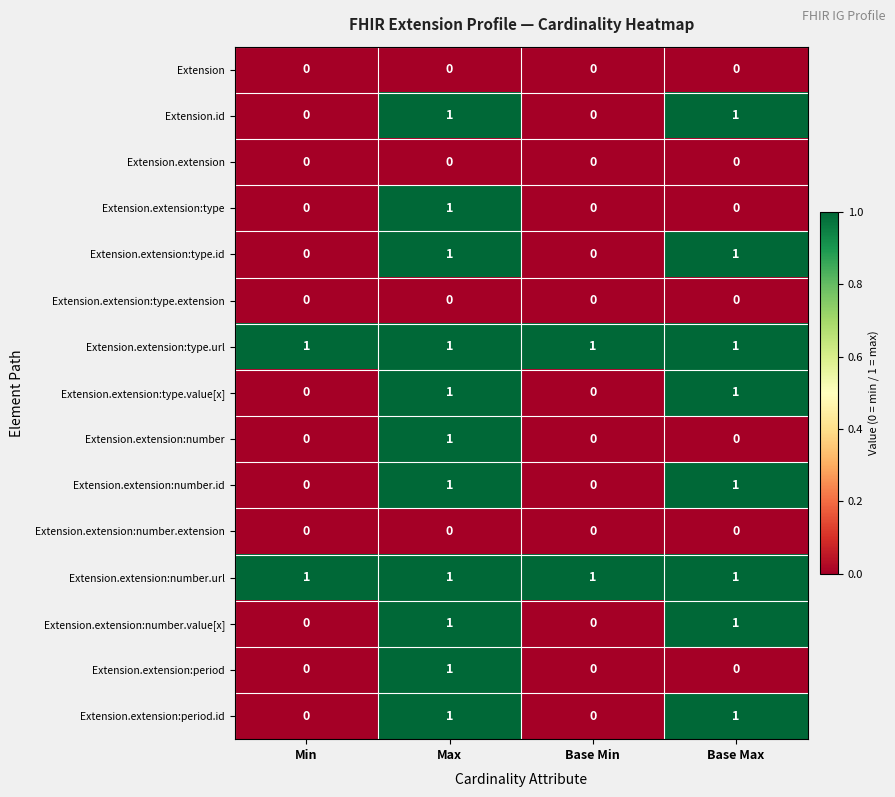

Is the value of Extension.extension:type.url at Base Max greater than the value of Extension.extension:type.id at Min?

Yes